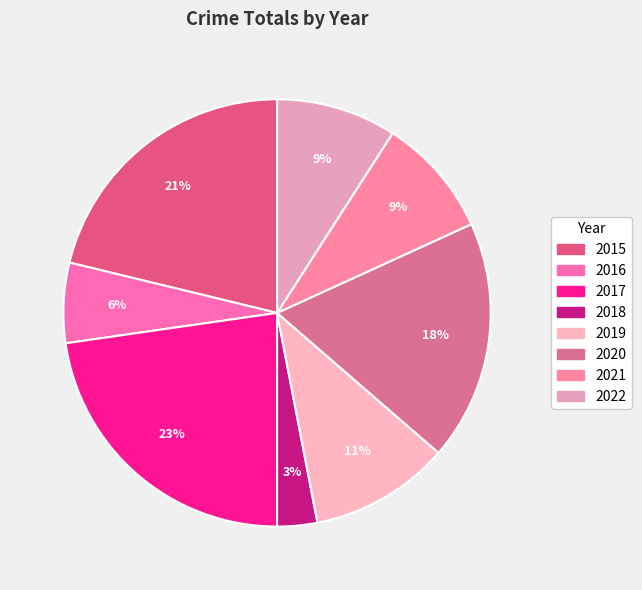

What portion of the pie excludes 2022?

90.9%